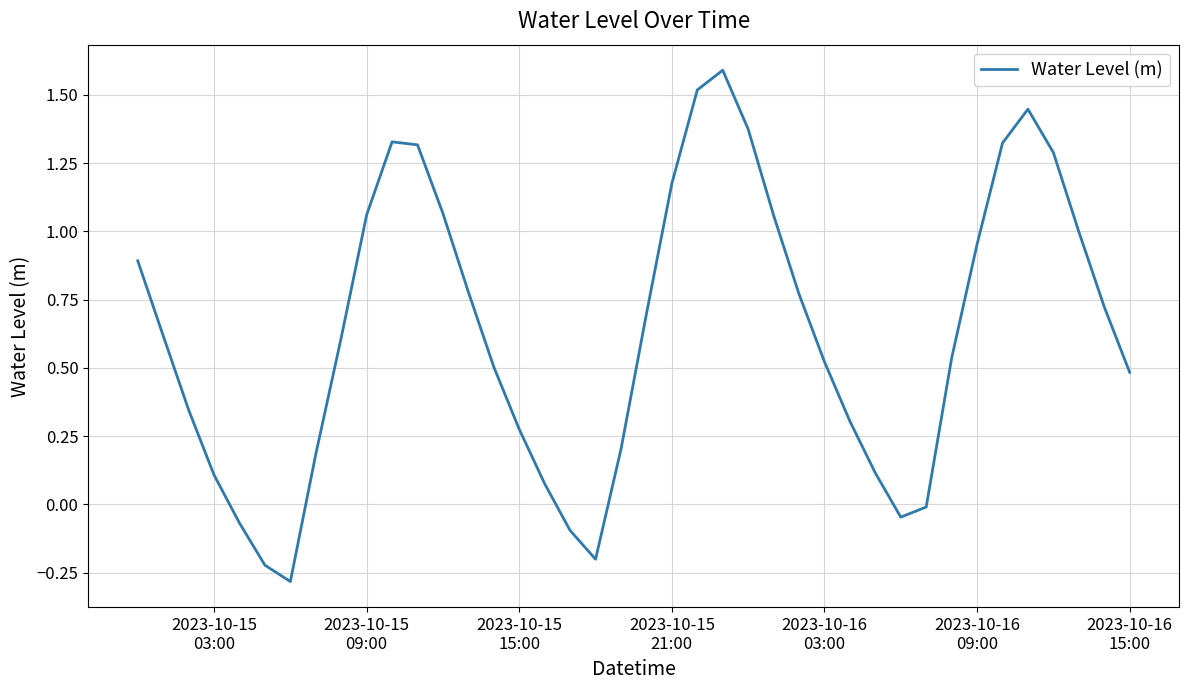

How many values are above zero?

33